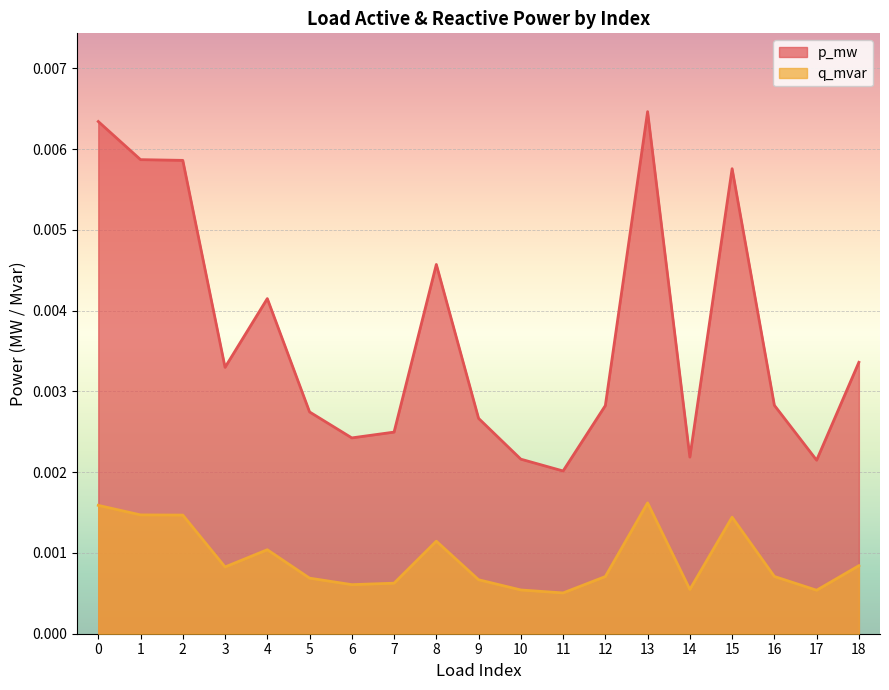

Between 4 and 5, which series saw the biggest shift?

p_mw